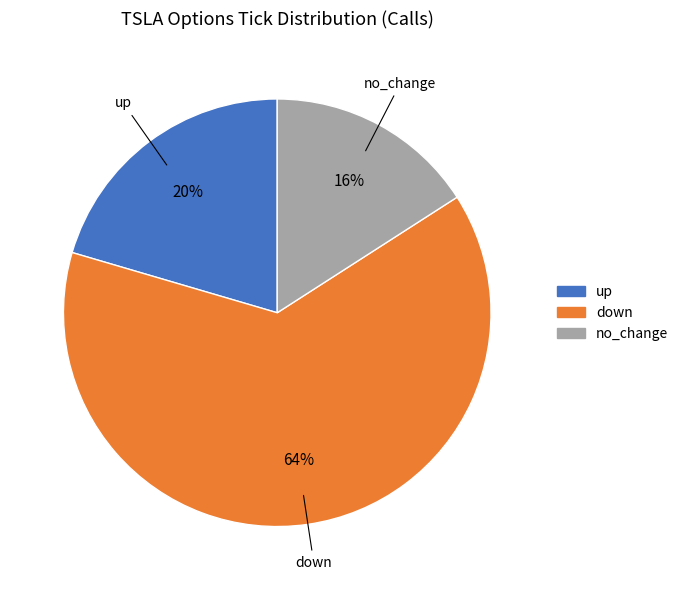

Is it true that no_change is 16% of the pie?

True